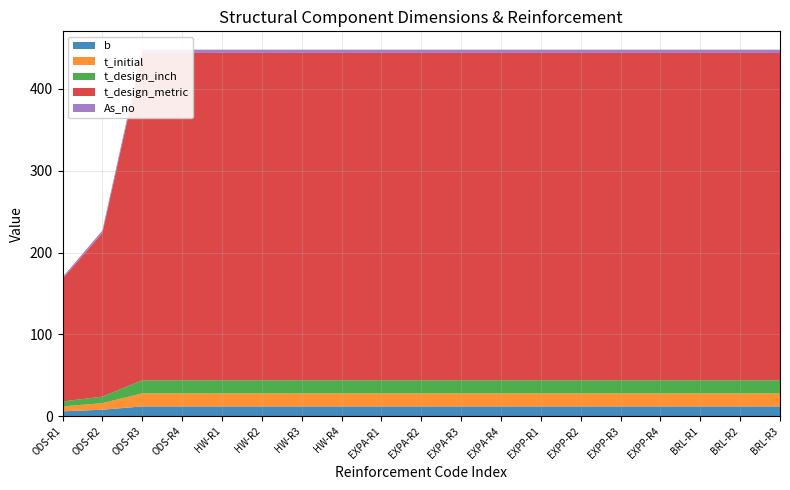

Reading right to left, transcribe all the data shown in this chart.

b: 12	12	12	12	12	12	12	12	12	12	12	12	12	12	12	12	12	8	6
t_initial: 16	16	16	16	16	16	16	16	16	16	16	16	16	16	16	16	16	8	6
t_design_inch: 16	16	16	16	16	16	16	16	16	16	16	16	16	16	16	16	16	8	6
t_design_metric: 400	400	400	400	400	400	400	400	400	400	400	400	400	400	400	400	400	200	150
As_no: 4	4	4	4	4	4	4	4	4	4	4	4	4	4	4	4	4	3	2